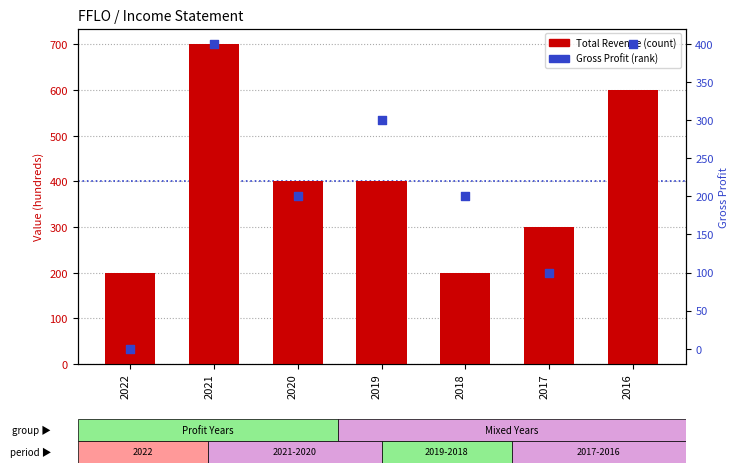

Is the value of Gross Profit at 2016 greater than the value of Total Revenue at 2021?

No